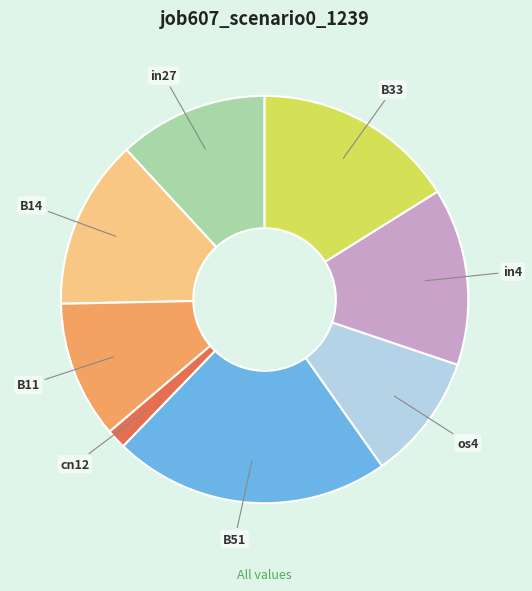

Is it true that cn12 is 2% of the pie?

True